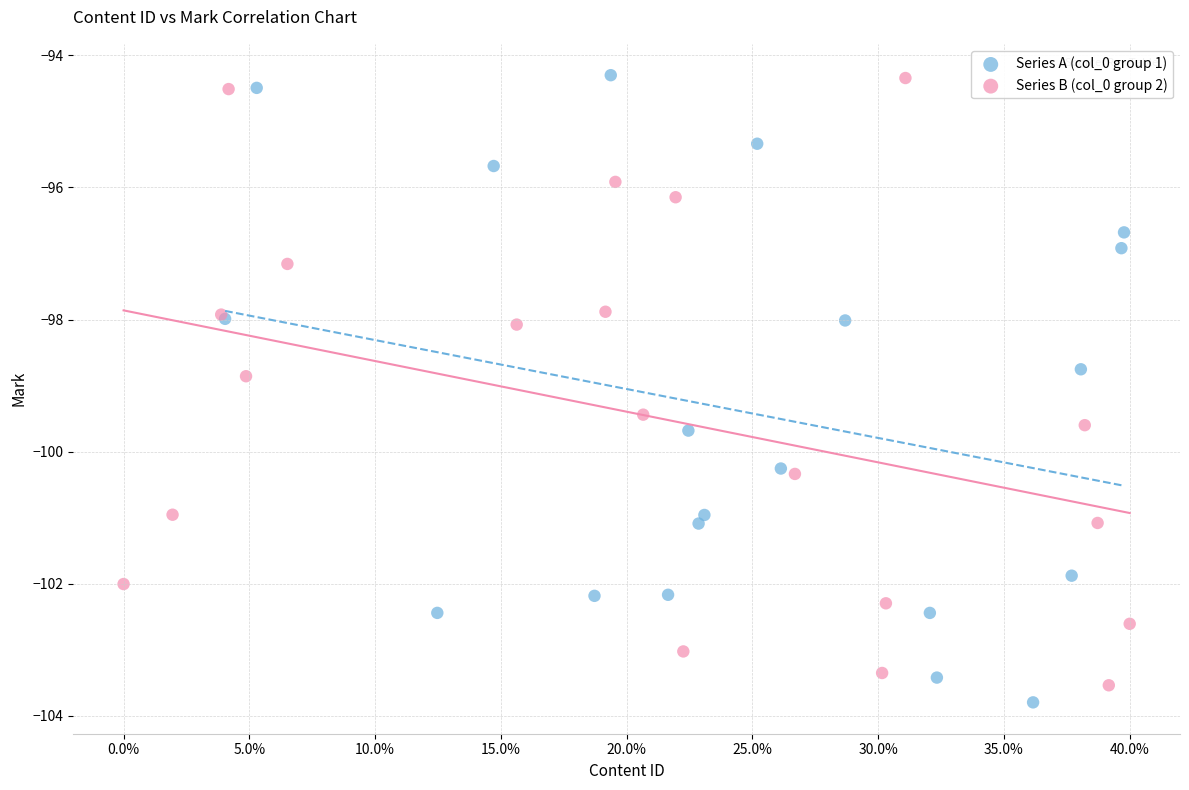

Which series contains the lowest Y value?

Series A (col_0 group 1)